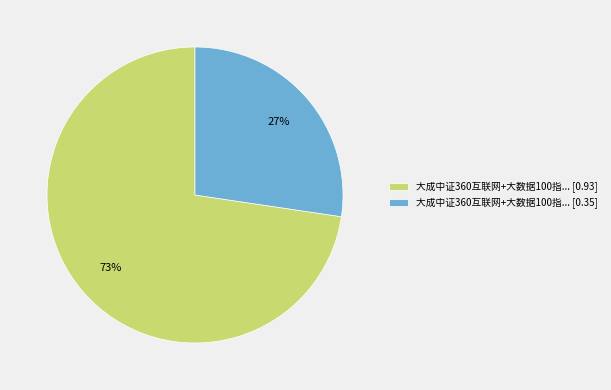

To the nearest percent, what percentage of the pie is 大成中证360互联网+大数据100指... [0.93]?

73%